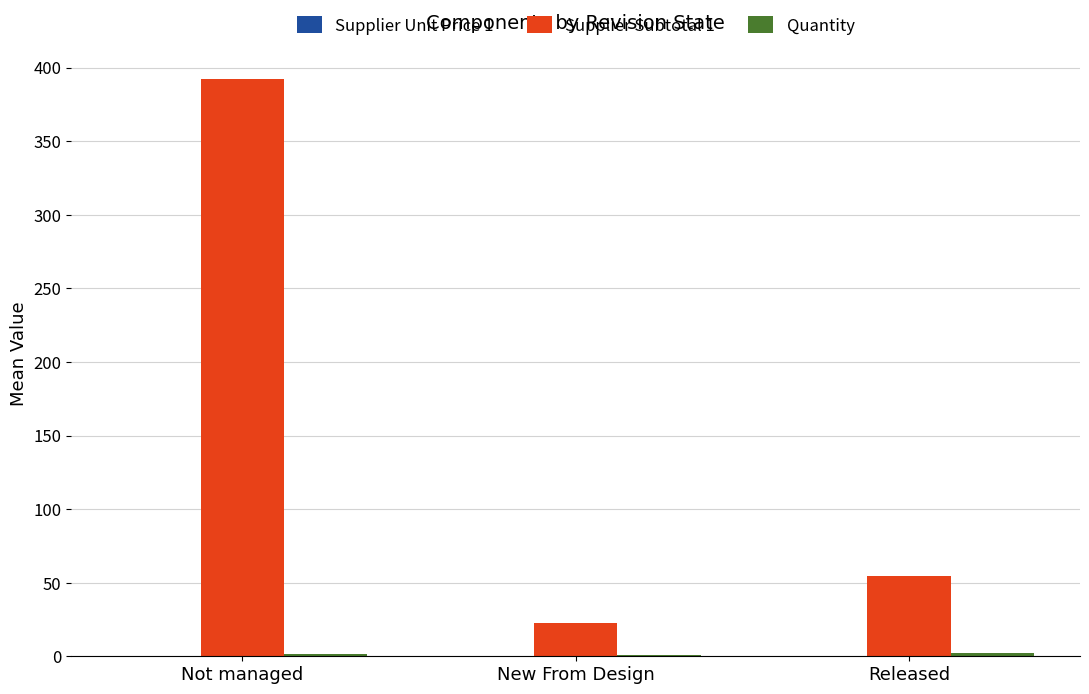

Which series changed the most between New From Design and Released?

Supplier Subtotal 1